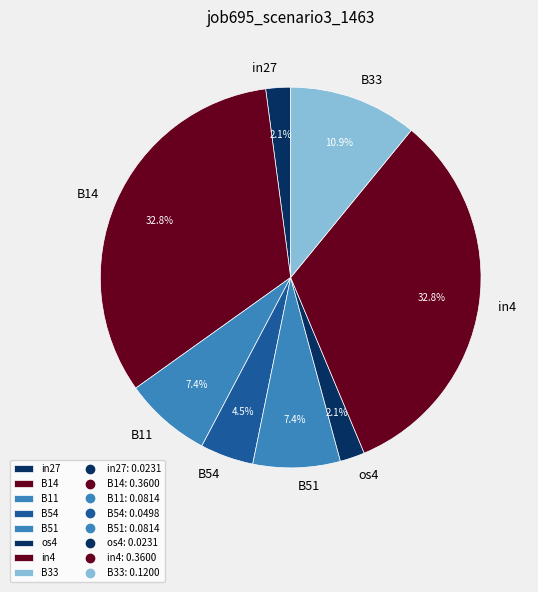

Is the sum of in4 and in27 greater than half?

No